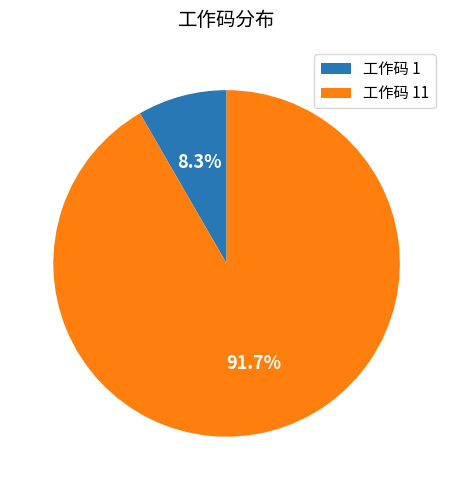

Does any single category account for the majority?

Yes